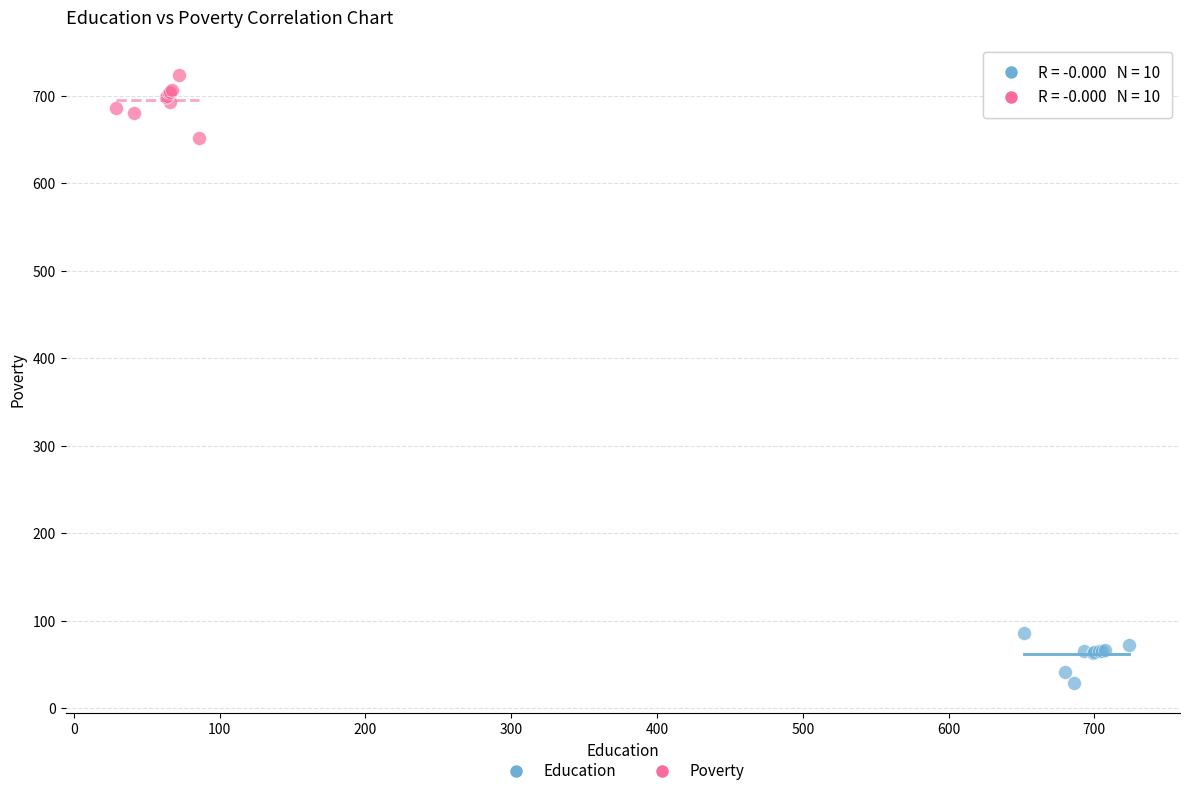

Which series has the widest spread of Y values?

Poverty